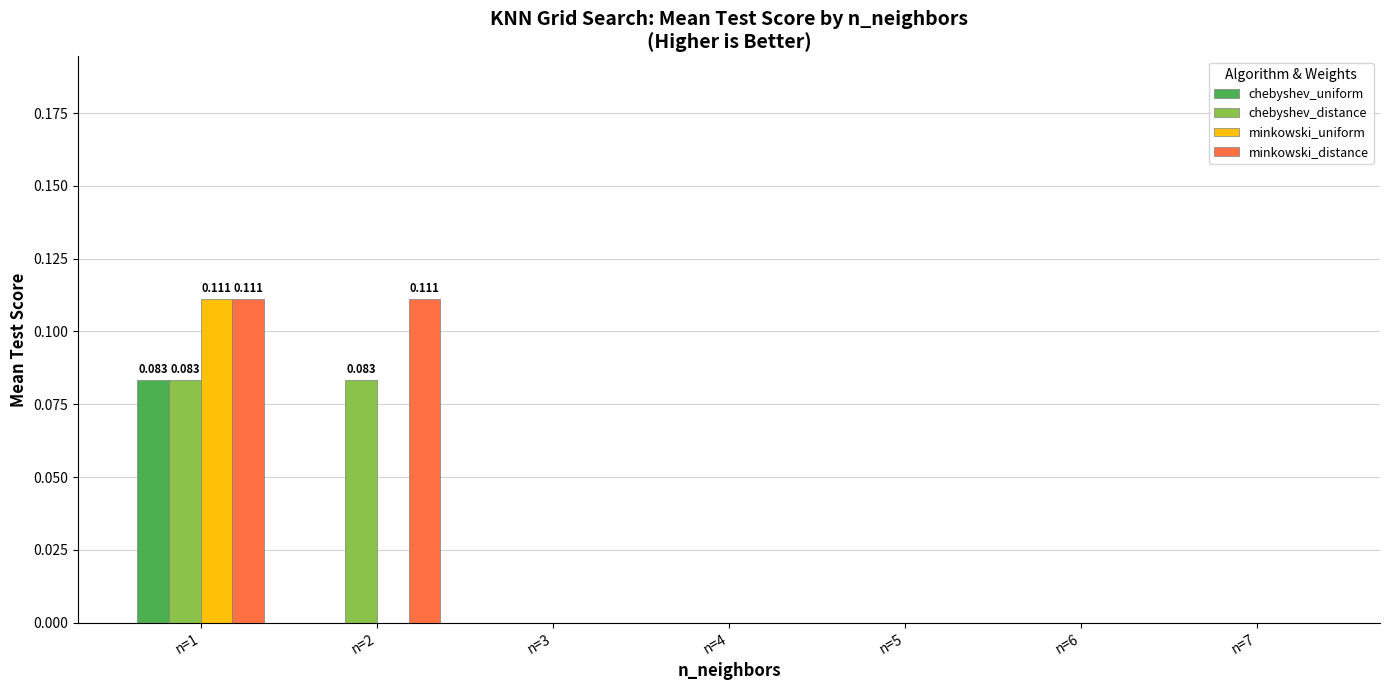

Which series has the largest total across all categories?

minkowski_distance